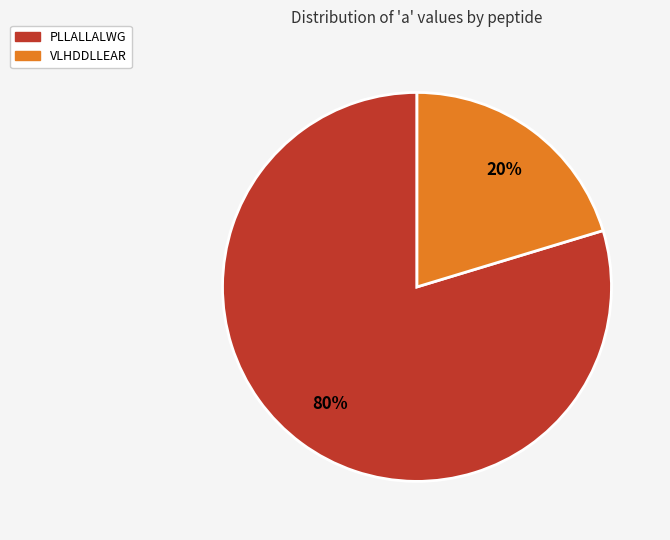

Is there any slice that represents more than half of the pie?

Yes